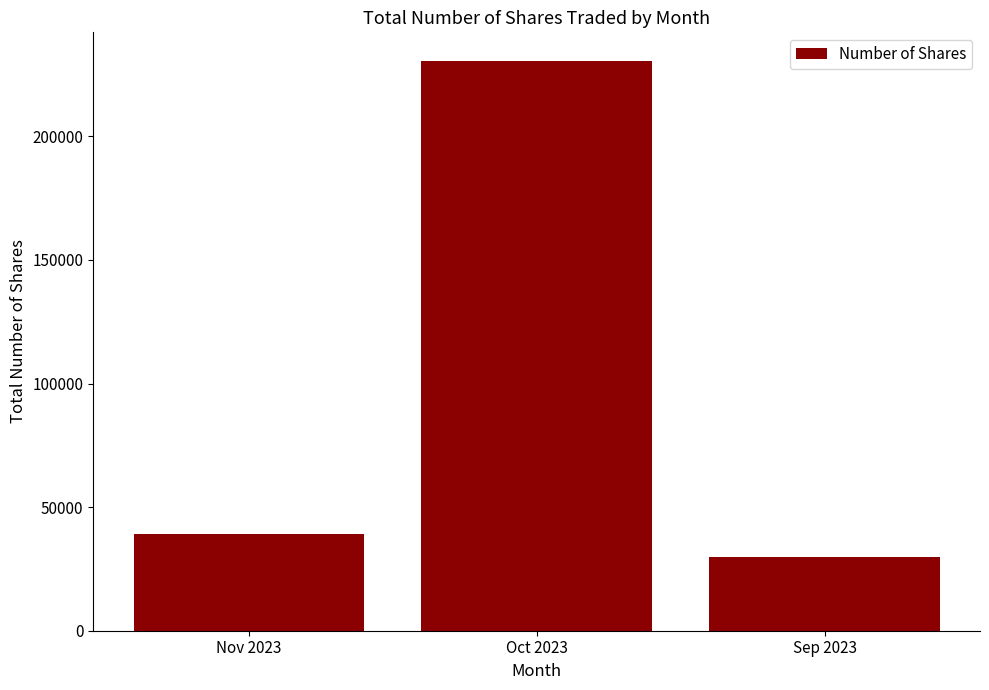

List the labels in order of value, largest first.

Oct 2023, Nov 2023, Sep 2023